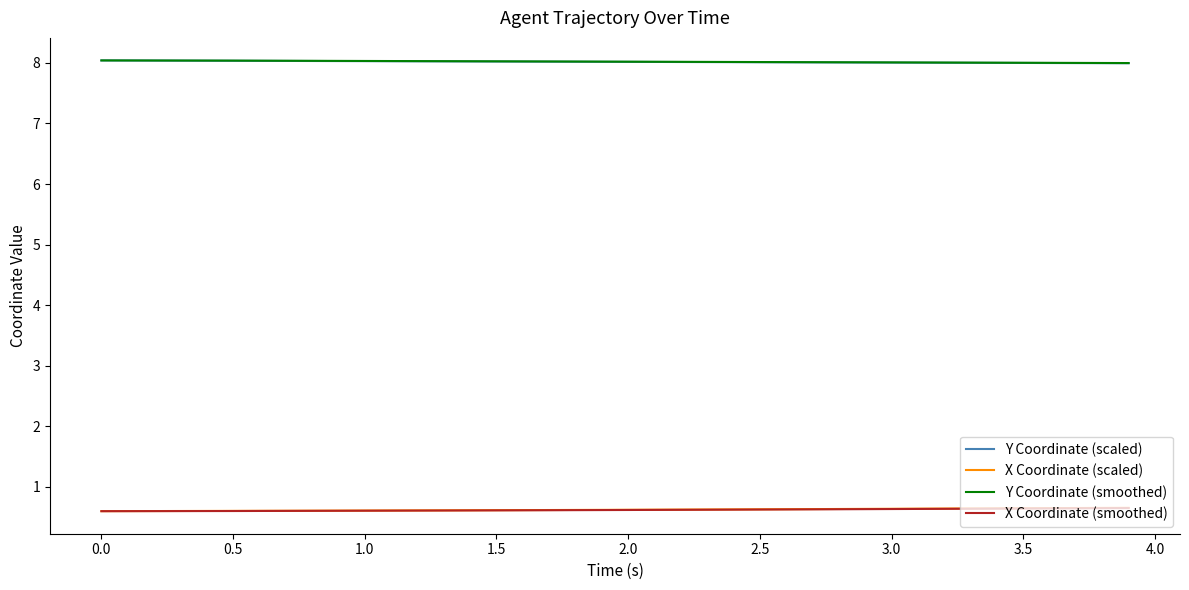

True or false: X Coordinate (scaled) and Y Coordinate (scaled) cross at least once.

False